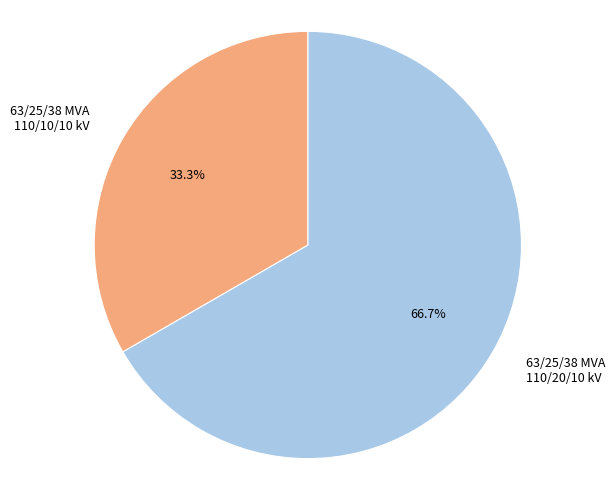

The 63/25/38 MVA 110/10/10 kV slice represents 33% of the pie. True or false?

True